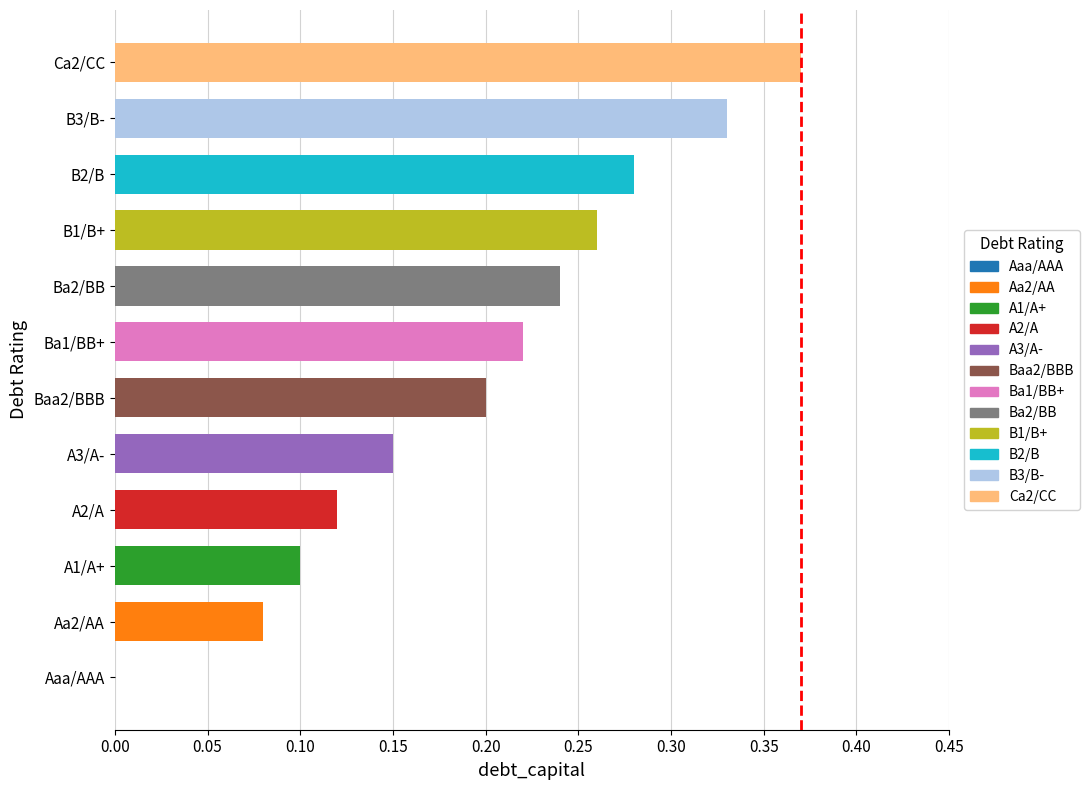

Between B1/B+ and A1/A+, which is larger?

B1/B+